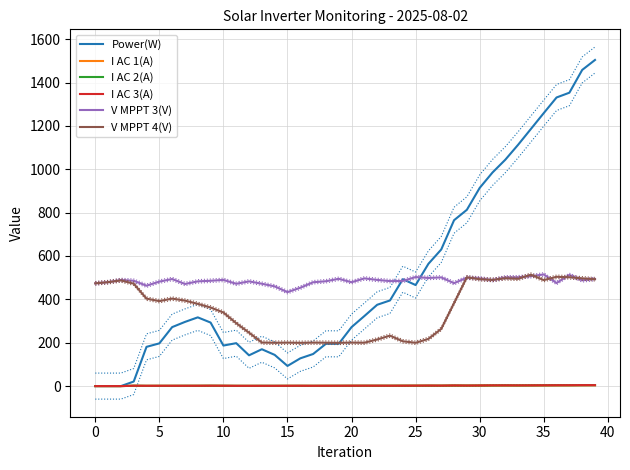

What is the total value across all series at 11?

964.0